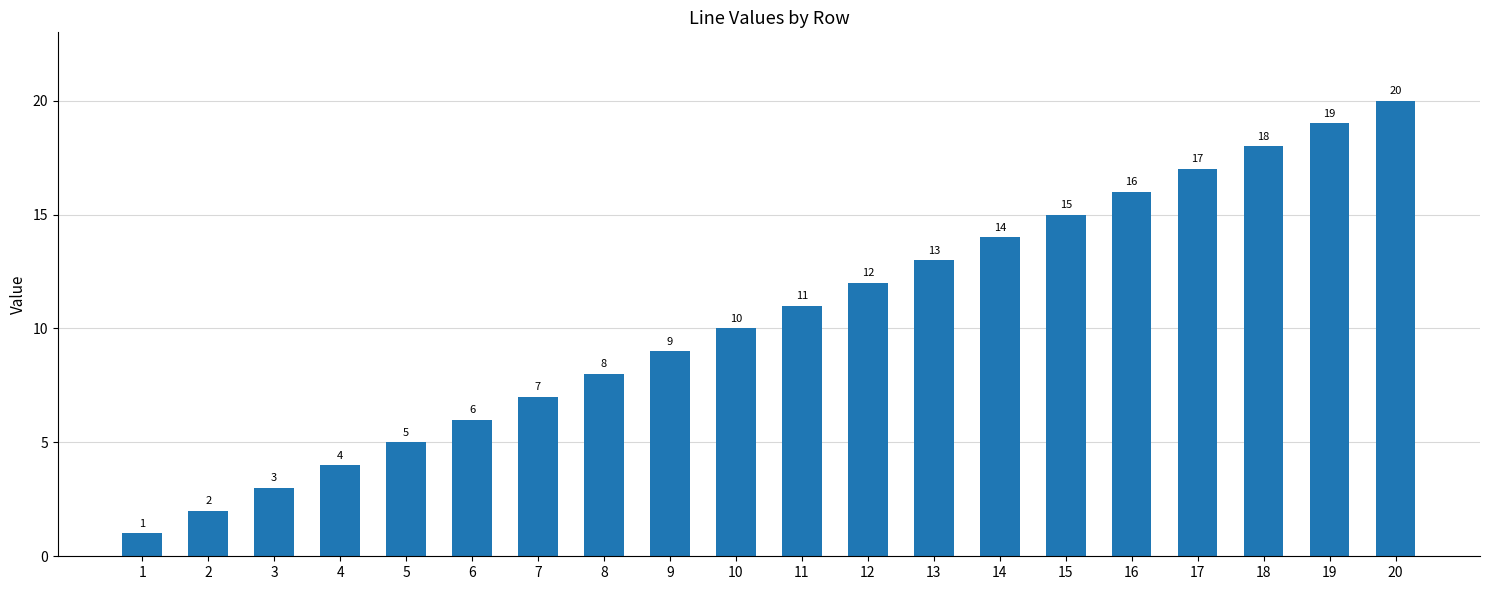

What is the difference between the maximum and minimum values?

19